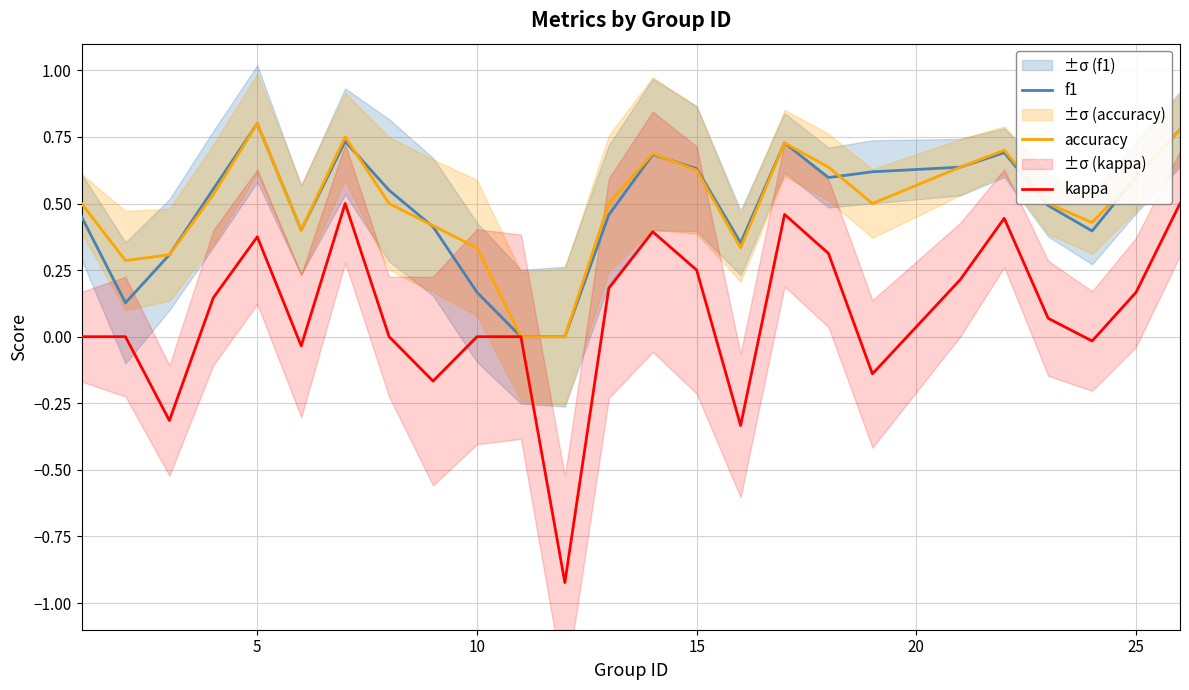

The value of f1 at 25 is 0.6. True or false?

True